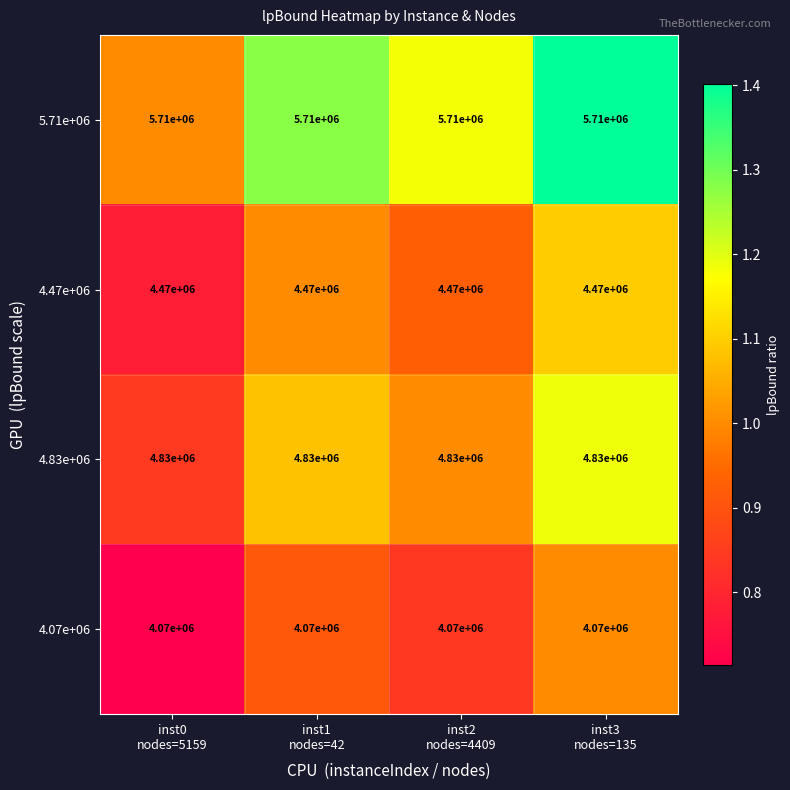

Count the number of data series in this chart.

4